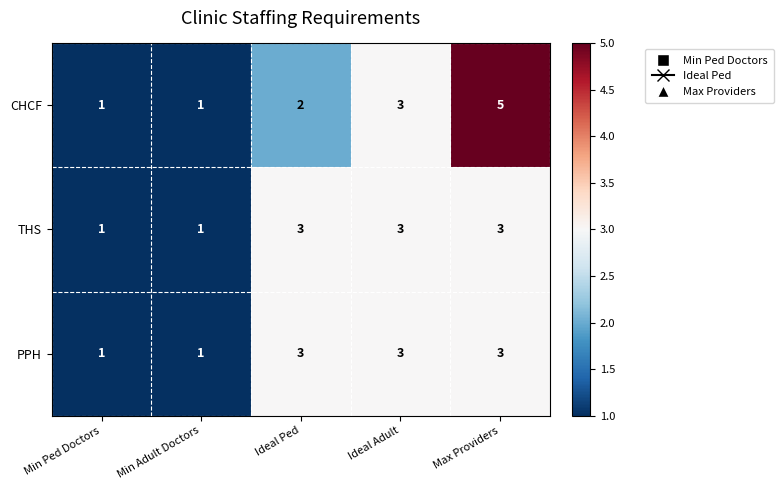

What is the highest value of the PPH series?

3